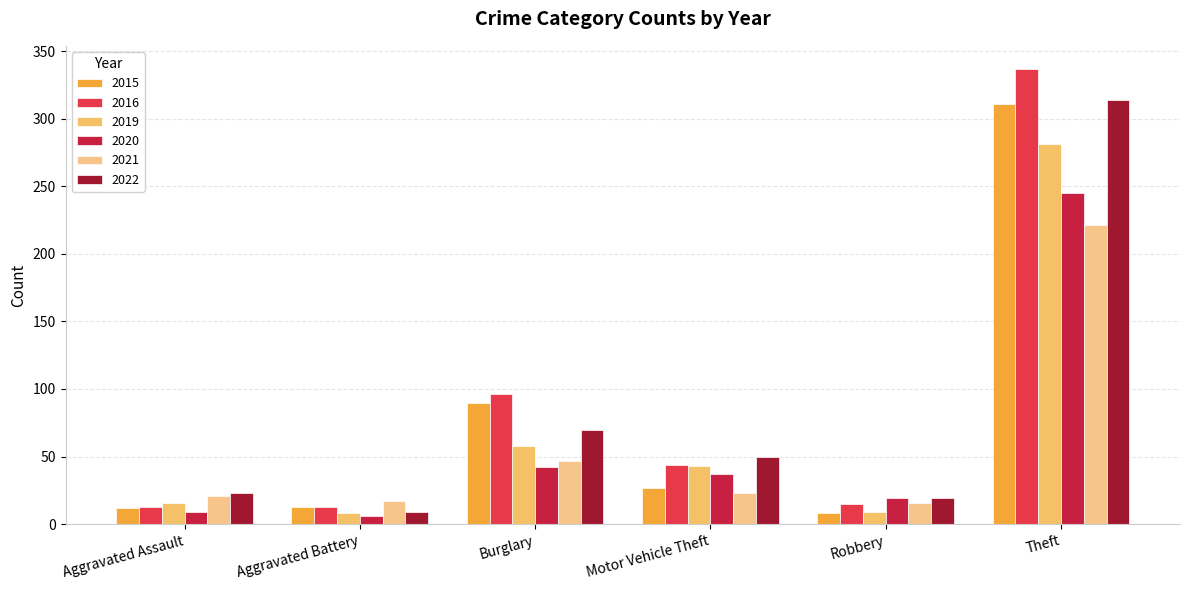

Does the chart contain any negative values?

No